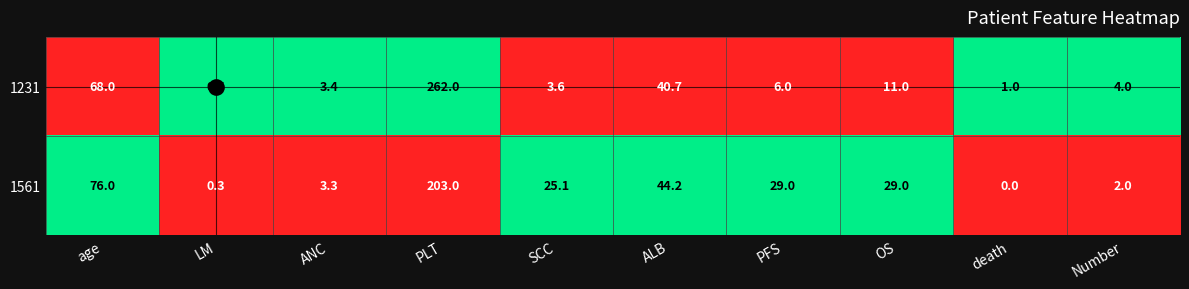

List the series in order of their overall mean, highest first.

1561, 1231